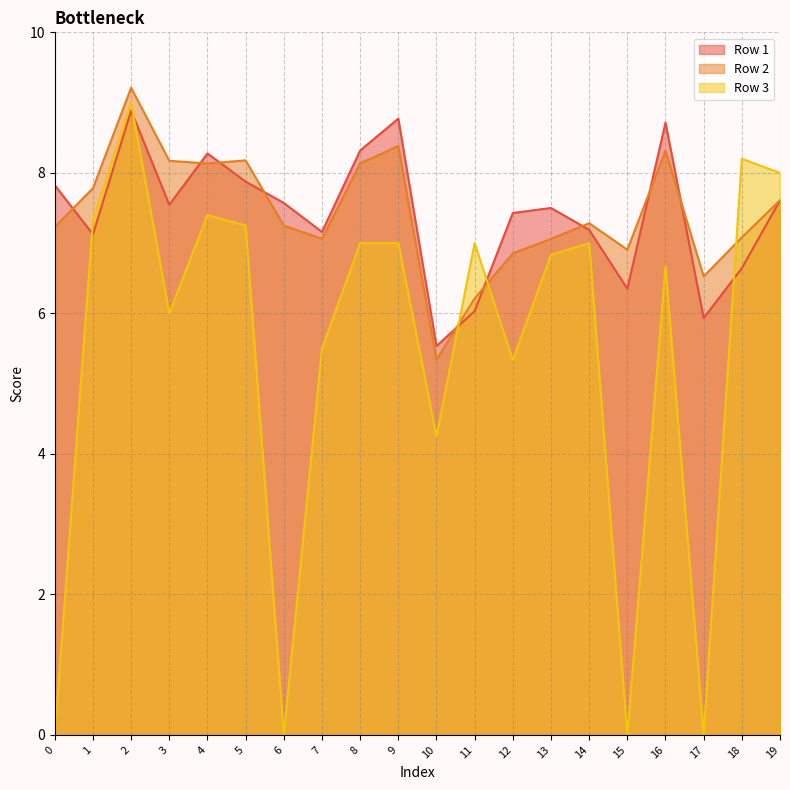

What are all the series names shown in the legend?

Row 1, Row 2, Row 3